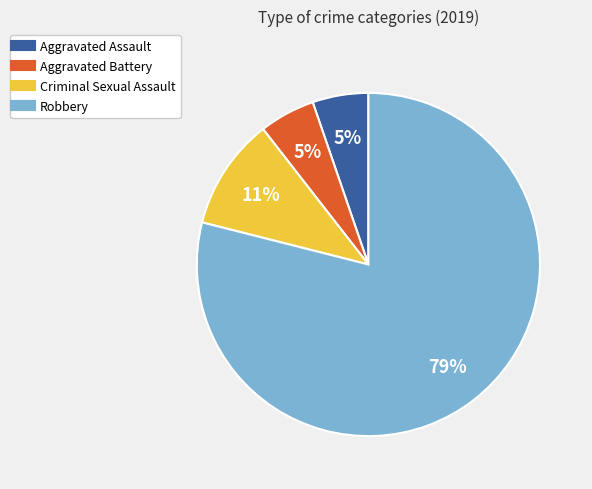

To the nearest percent, what is the combined percentage of Aggravated Assault and Criminal Sexual Assault?

16%